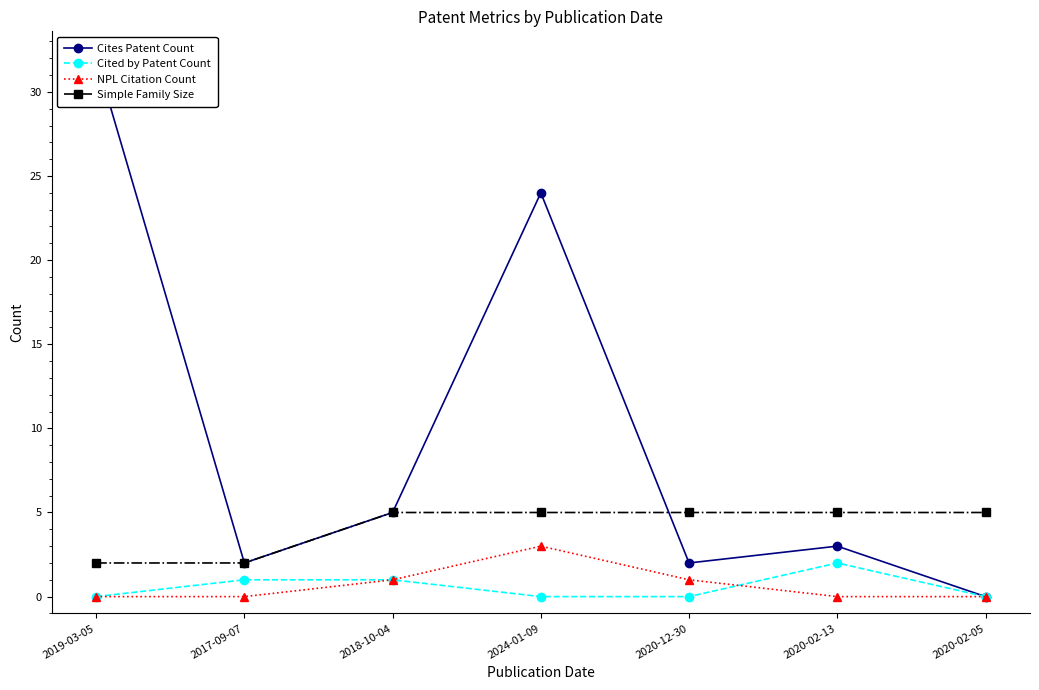

What is the label of the 4th point from the left?

2024-01-09